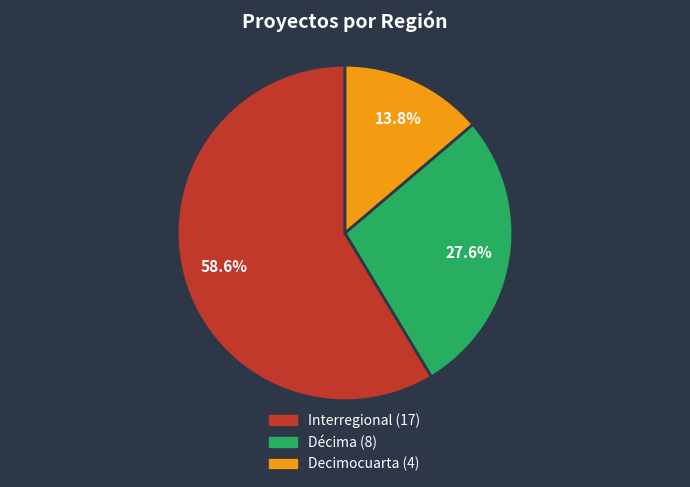

What percentage is the Interregional slice, to the nearest percent?

59%